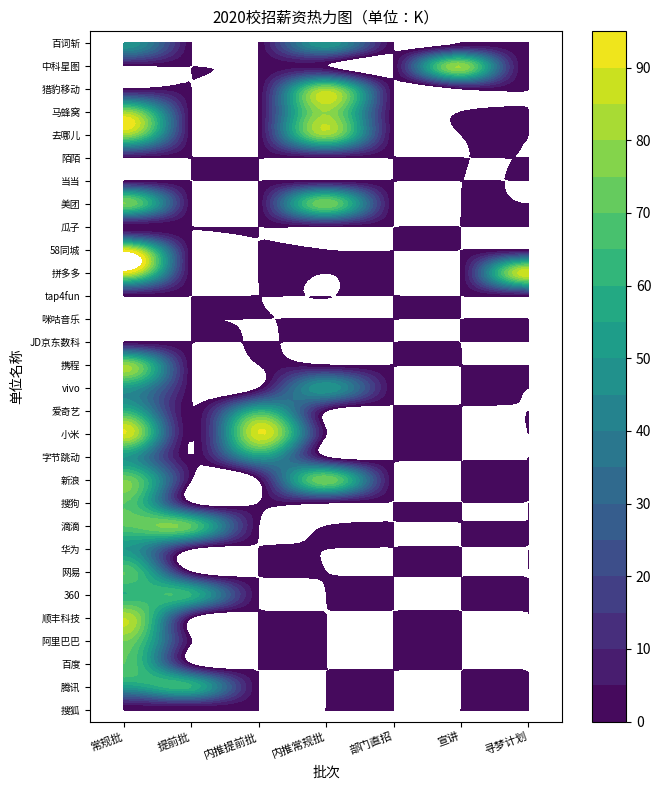

Between 4 and 6, which series saw the biggest shift?

搜狐